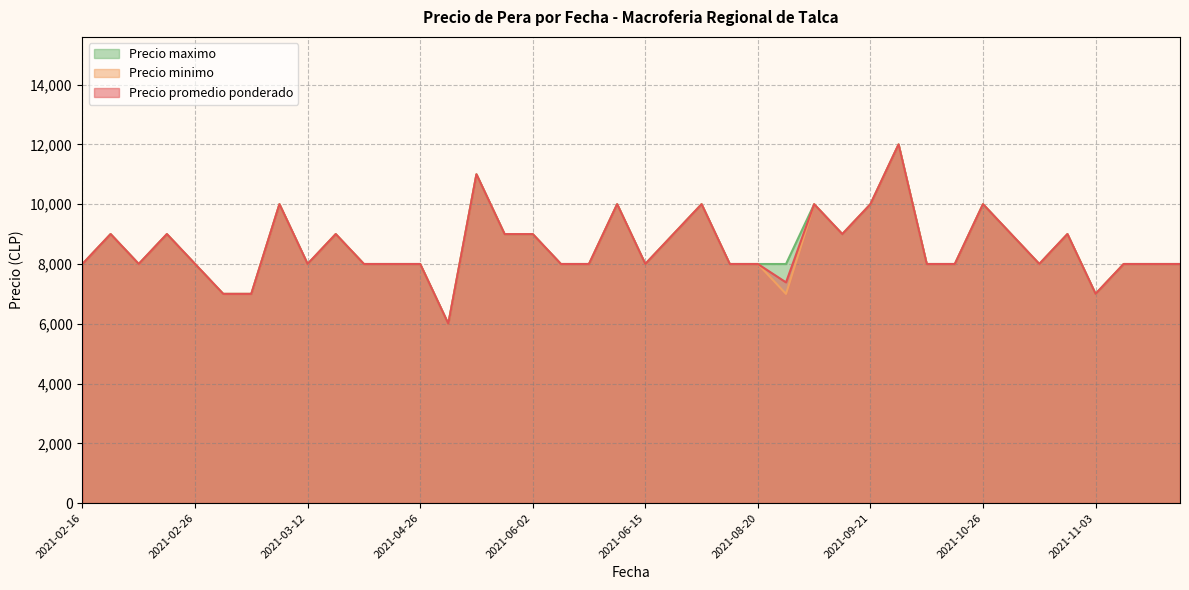

Where is the first local maximum for Precio maximo?

2021-02-23